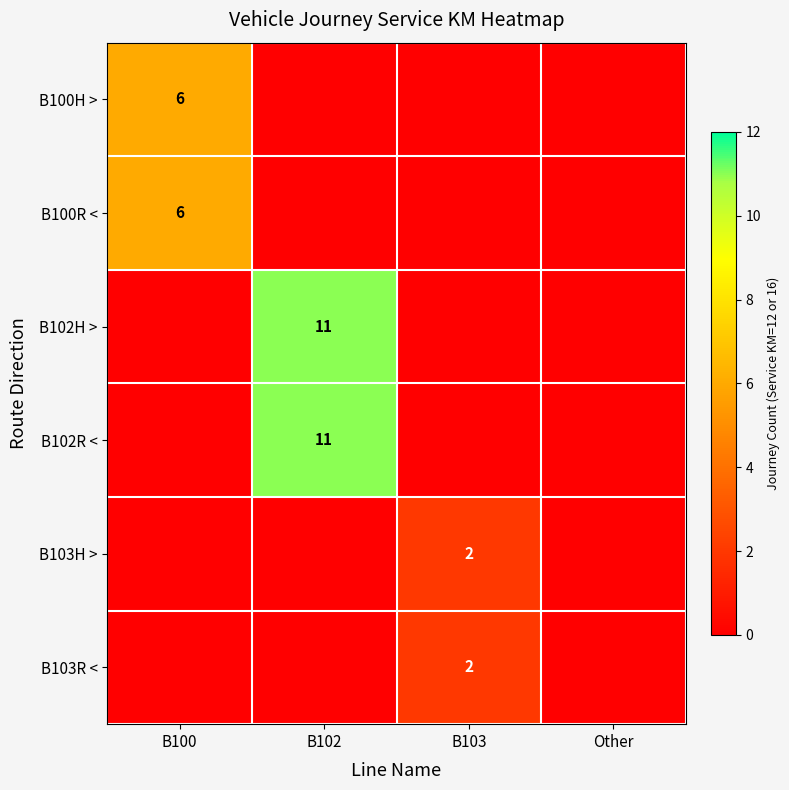

True or false: B100R < has a value of 6 at B100.

True